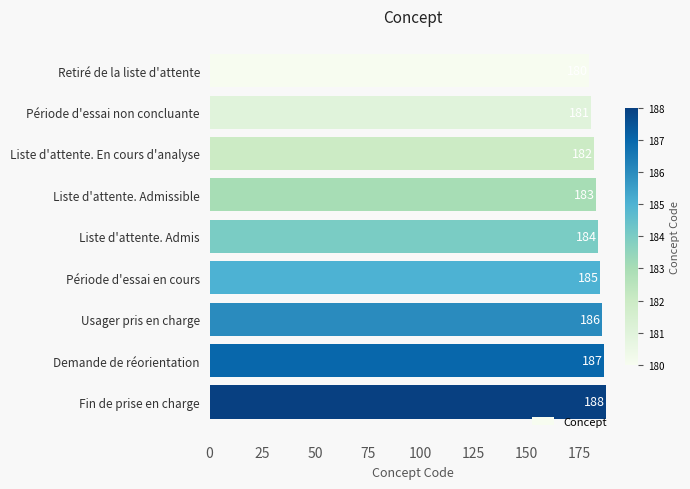

How many data points are less than 184?

4